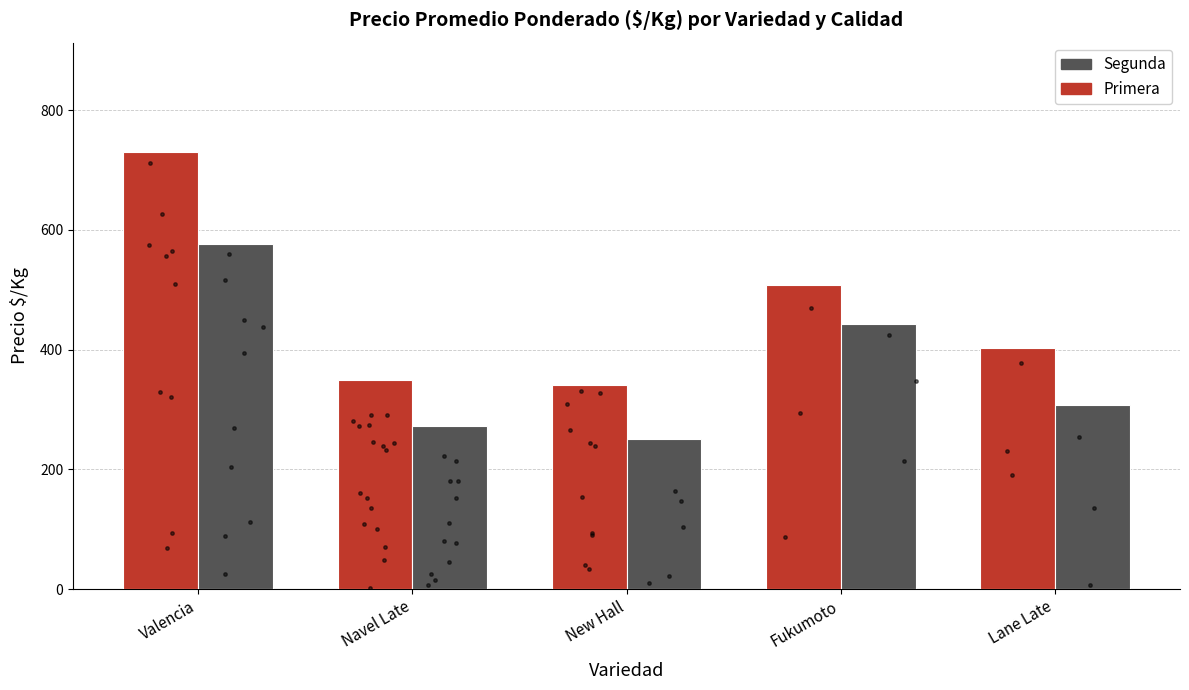

At how many categories does at least one series exceed 266?

5